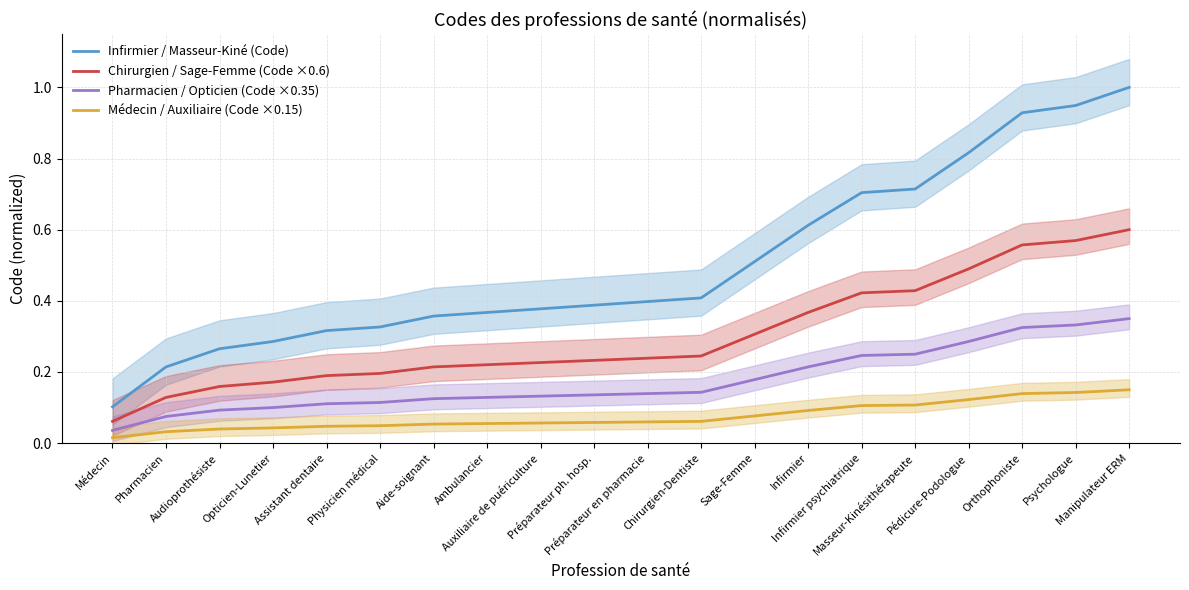

Between Aide-soignant and Manipulateur ERM, which series saw the biggest shift?

Infirmier / Masseur-Kiné (Code)